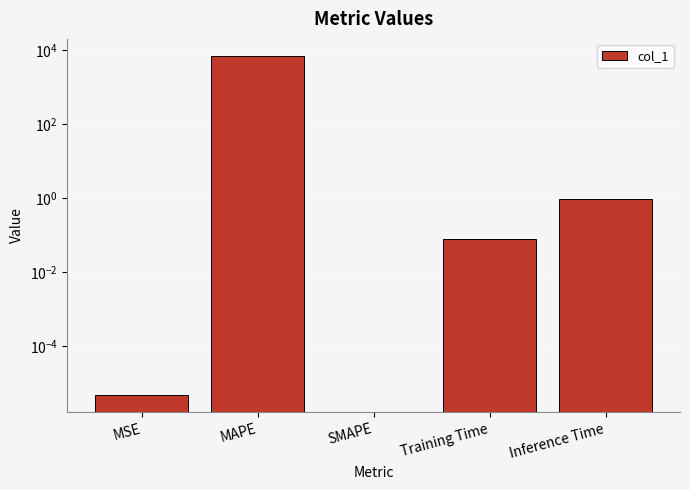

What is the difference between the maximum and minimum values?

7076.7